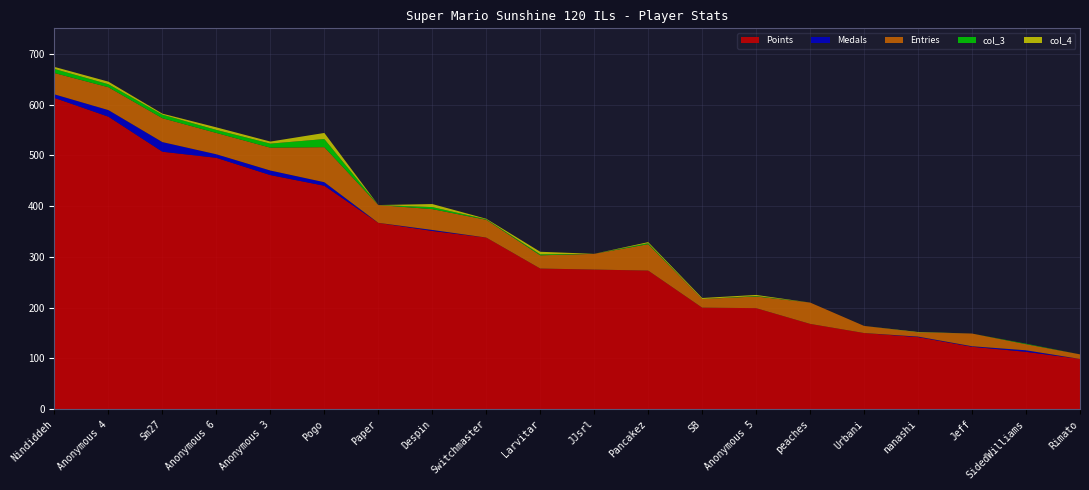

Reading left to right, what are all the values shown in this chart?

Points: 613	576	507	495	461	440	367	351	338	277	275	273	200	199	168	150	142	123	113	99
Medals: 7	13	19	7	9	7	0	2	0	0	0	0	0	0	0	0	1	1	3	0
Entries: 42	45	47	42	45	69	35	41	35	26	31	52	17	23	42	14	8	25	12	9
col_3: 8	6	7	6	8	16	0	4	1	2	0	2	0	1	0	0	0	0	1	0
col_4: 4	5	2	5	4	12	0	6	1	5	0	2	2	2	0	0	1	0	0	0